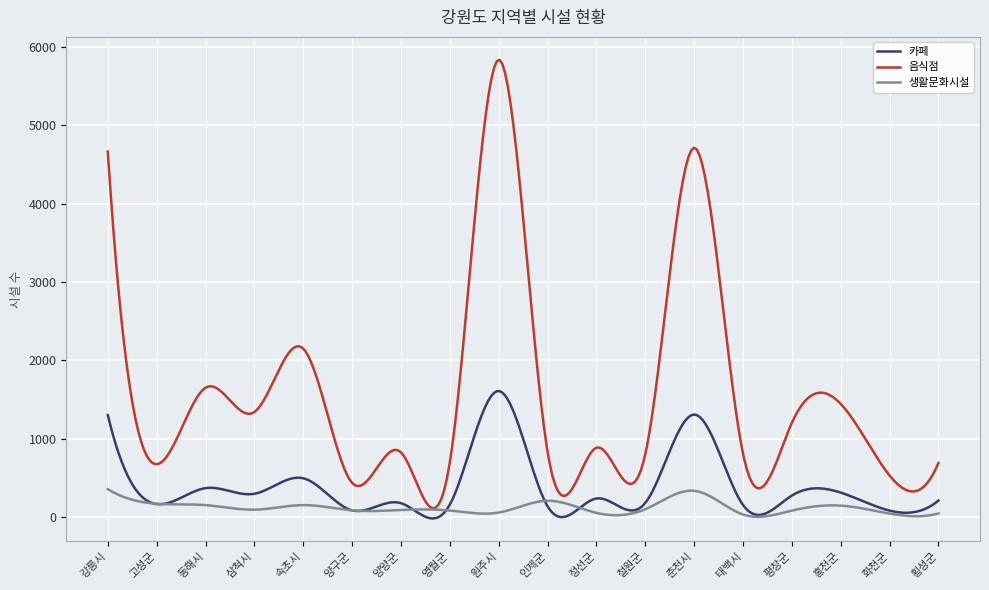

Which series has the largest range (max minus min)?

음식점